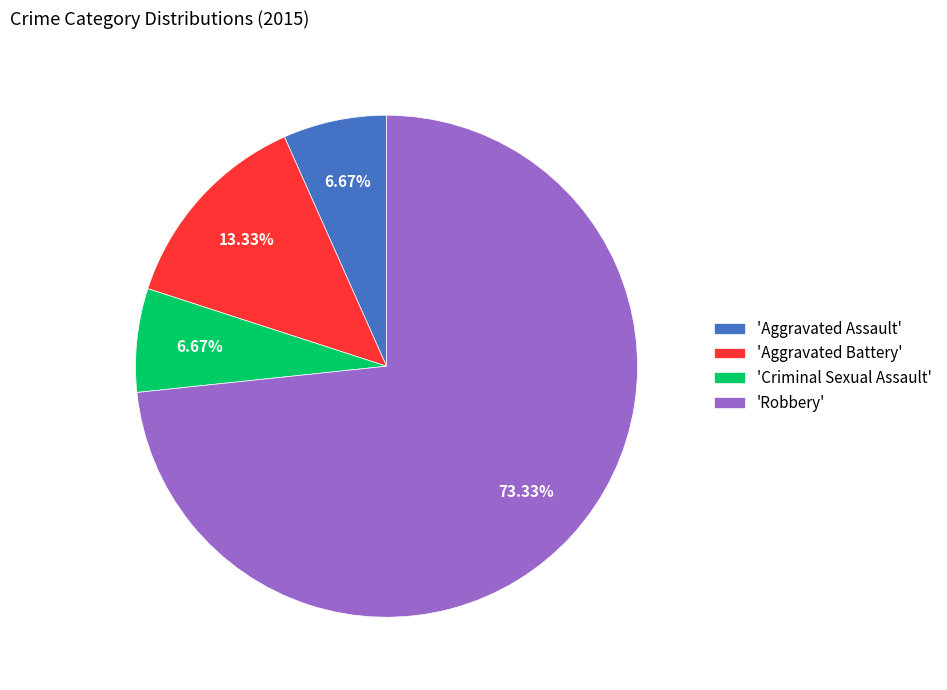

How many slices are in this pie chart?

4